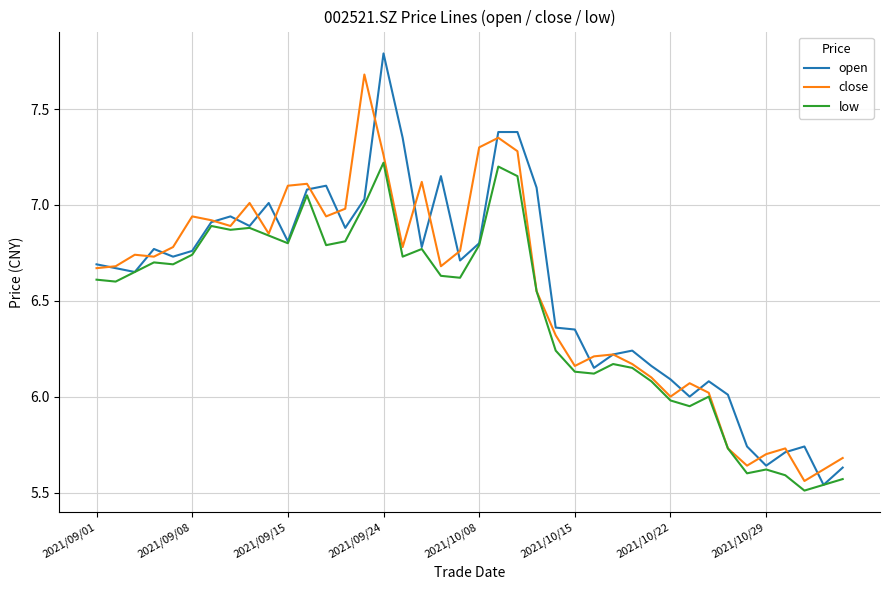

Rank the series by their maximum value, from highest to lowest.

open, close, low